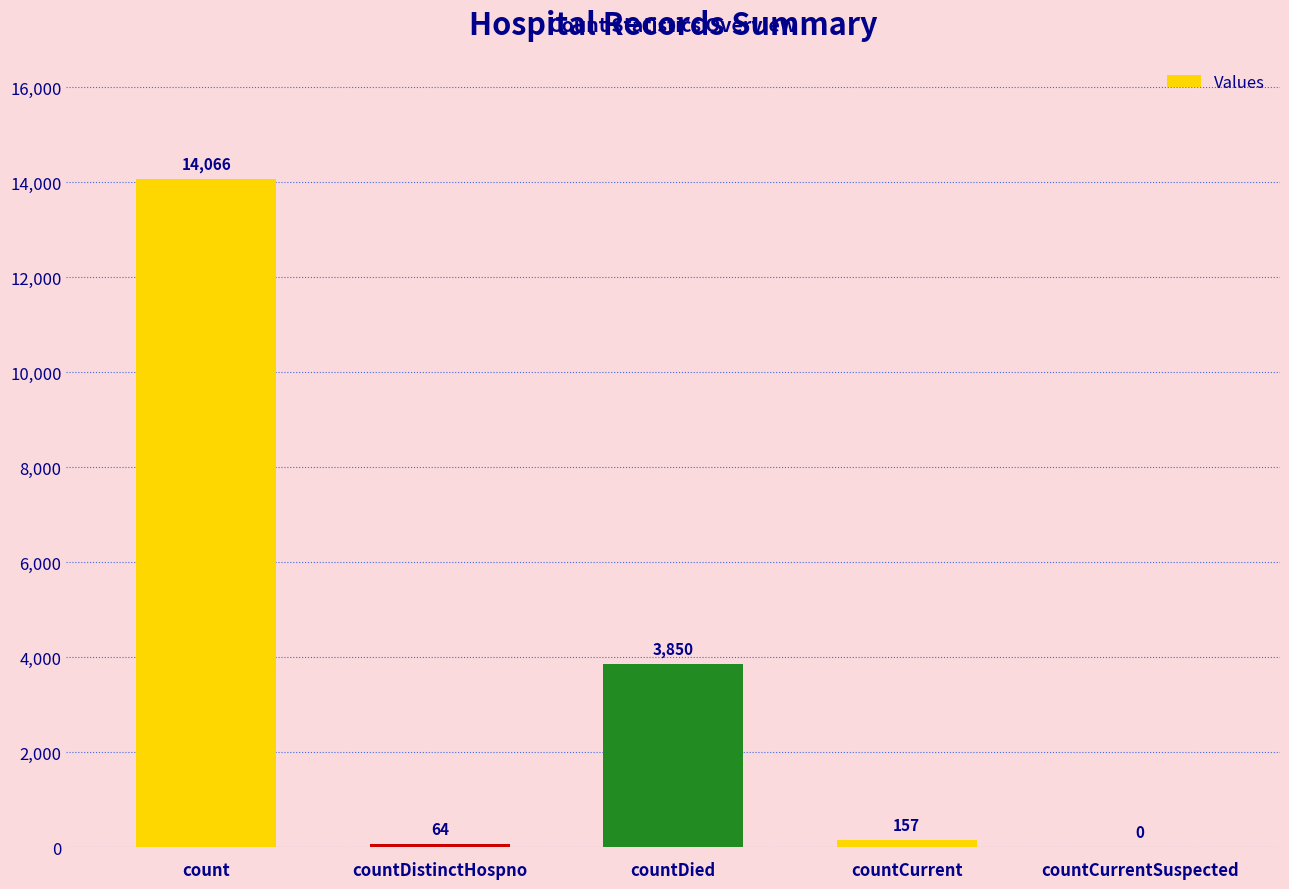

Where does the data first go above 157?

count